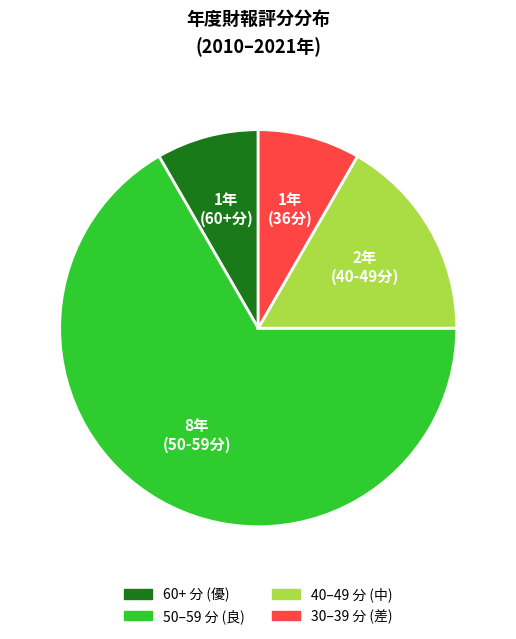

How many segments does this pie chart have?

4